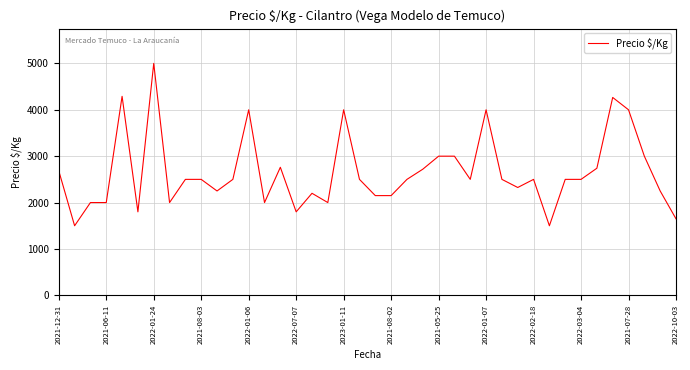

What is the smallest value displayed?

1500